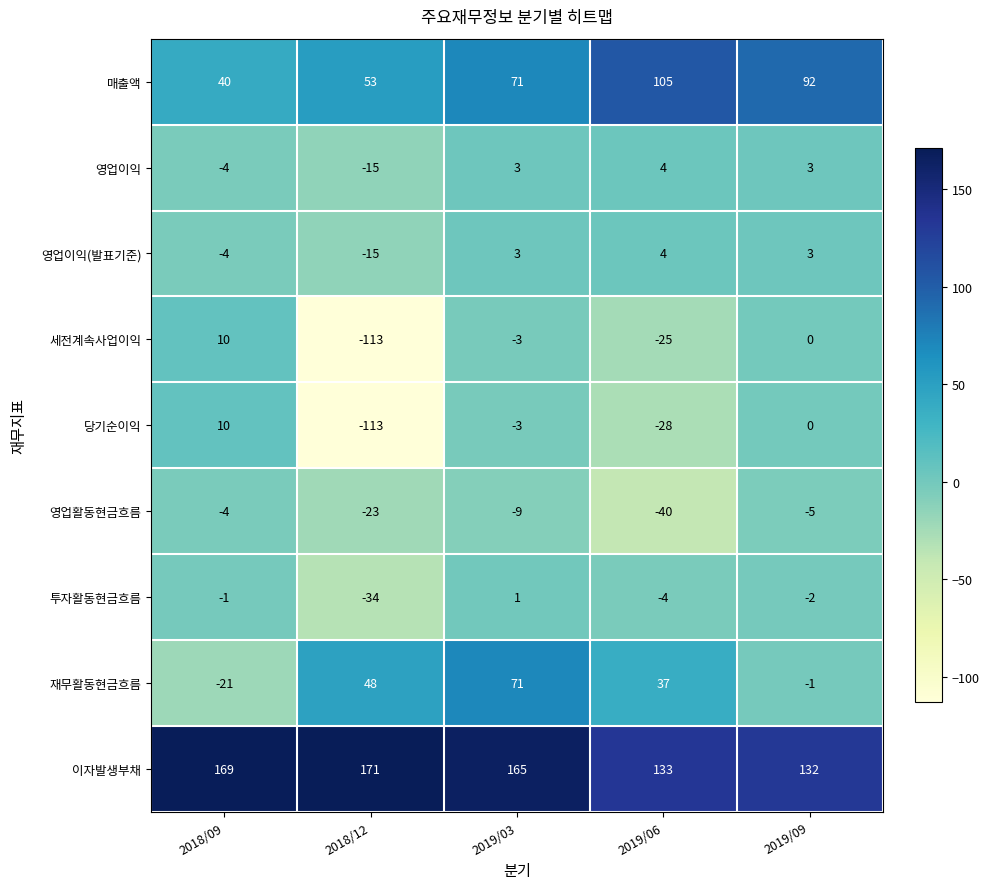

At which label is 세전계속사업이익 closest to -51?

2019/06